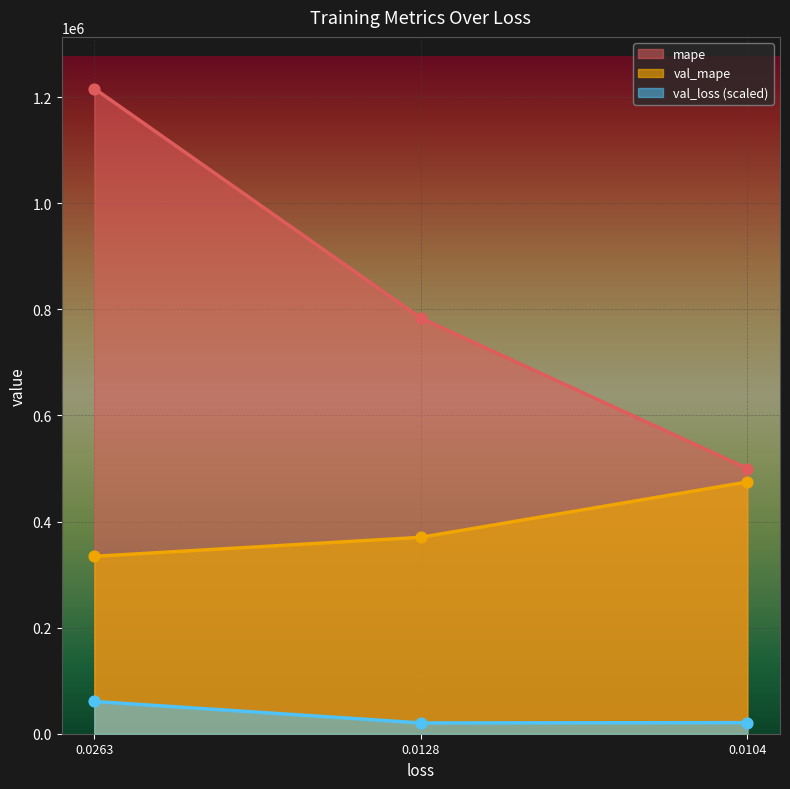

Which series reaches the minimum Y coordinate?

val_loss